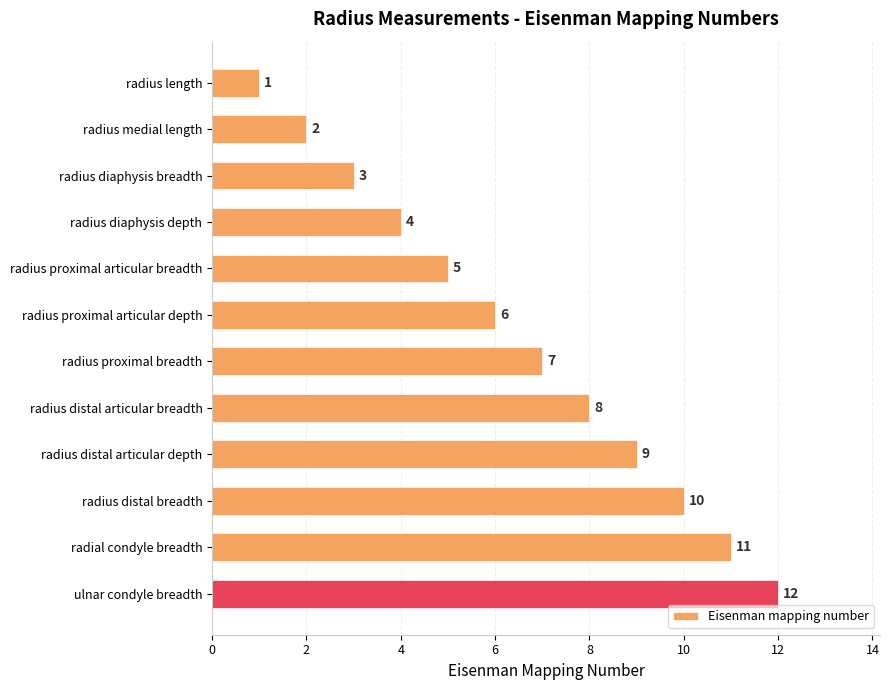

What is the greatest value displayed?

12